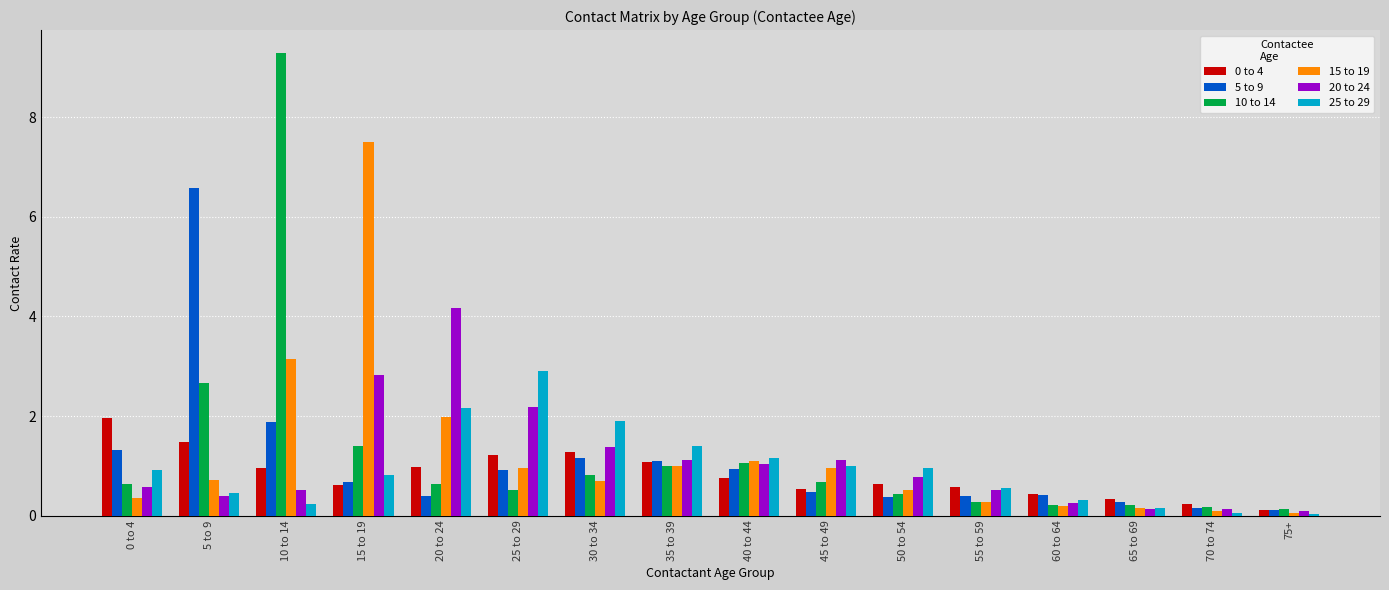

Which series has the largest range (max minus min)?

10 to 14